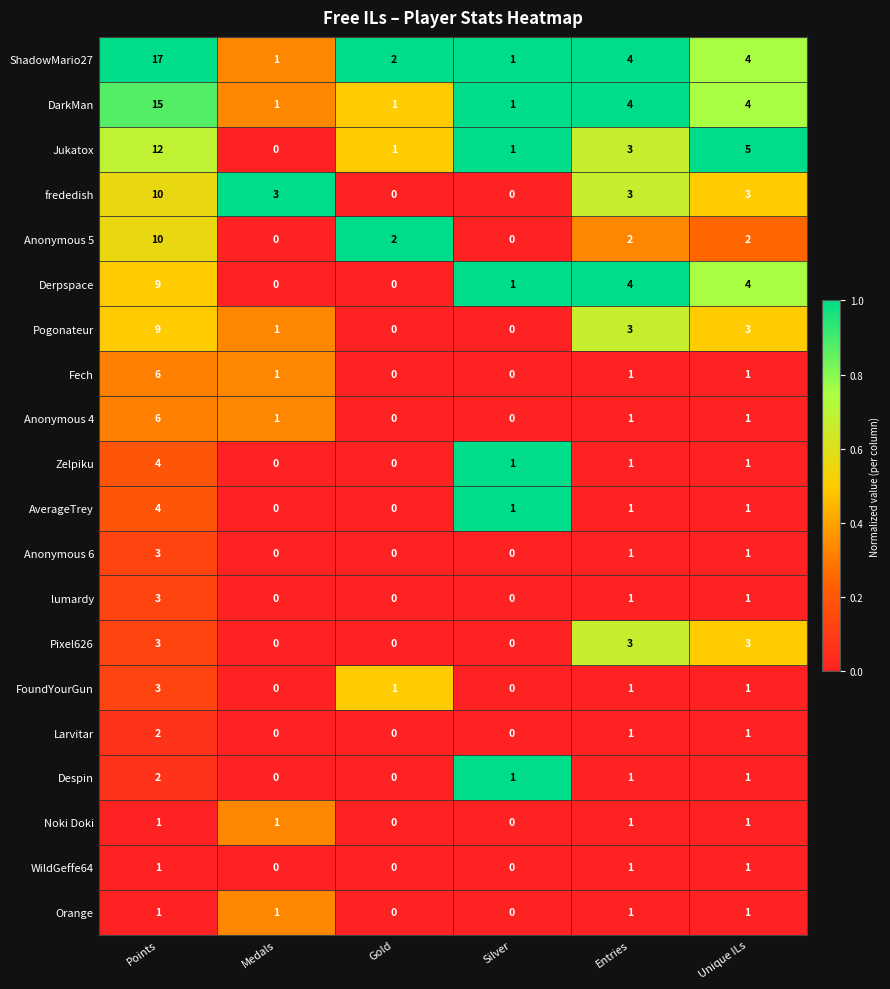

How many FoundYourGun values are between 0 and 1?

5